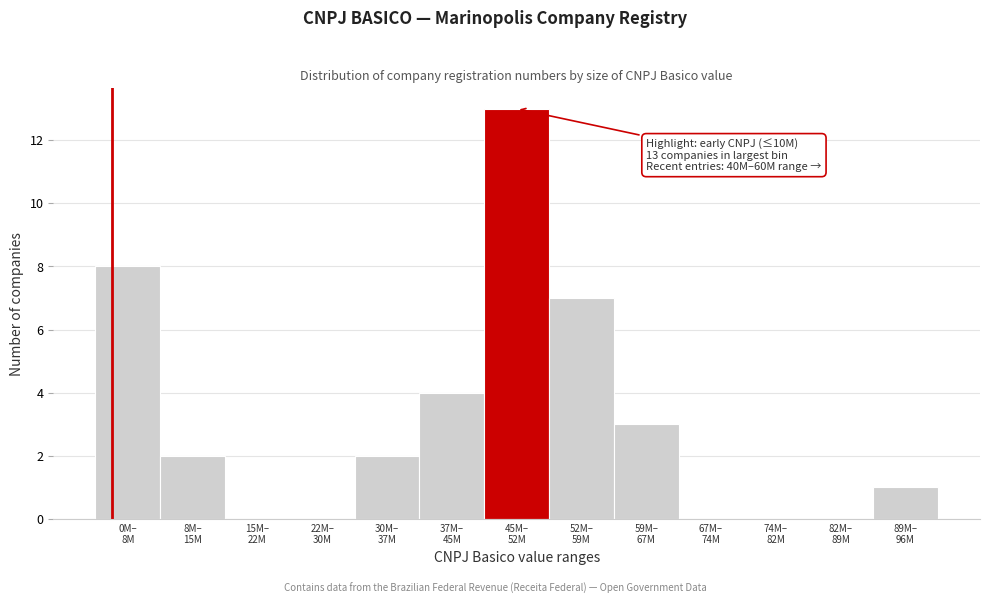

What is the sum of all values?

40